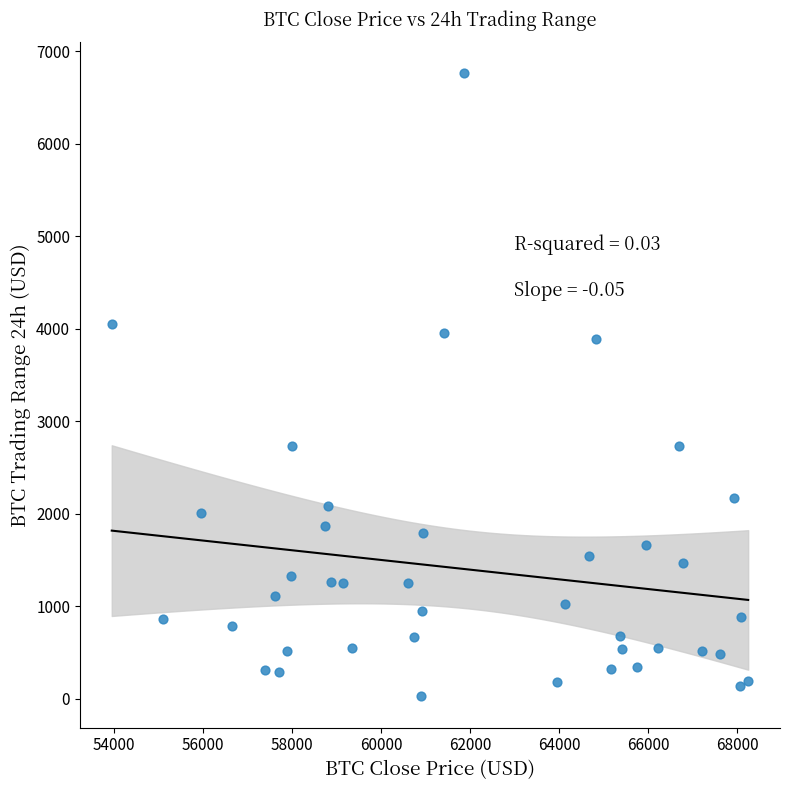

What is the range of X values (max minus min)?

14286.0